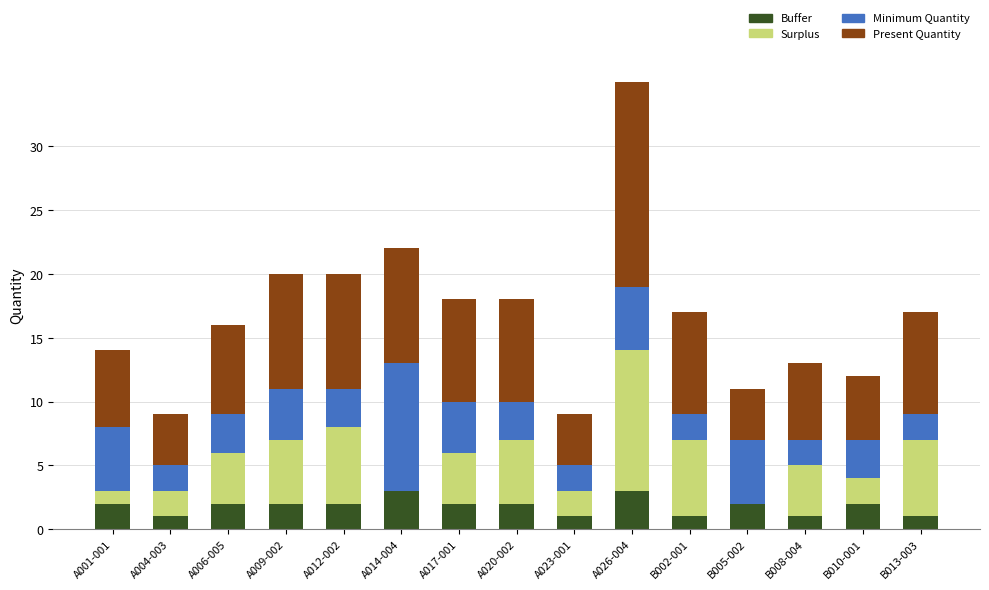

What is the highest value of the Buffer series?

3